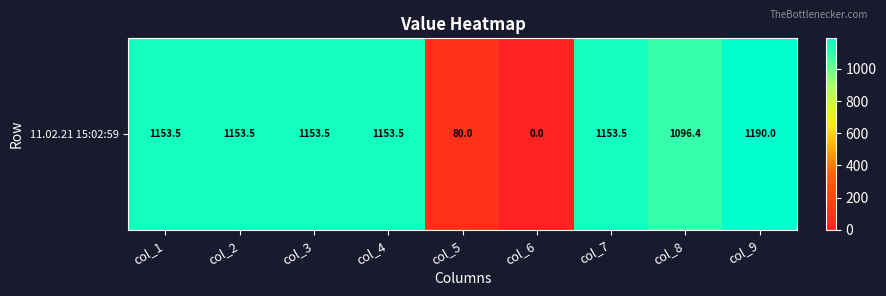

The chart shows a value of 1190.0 at col_9. True or false?

True